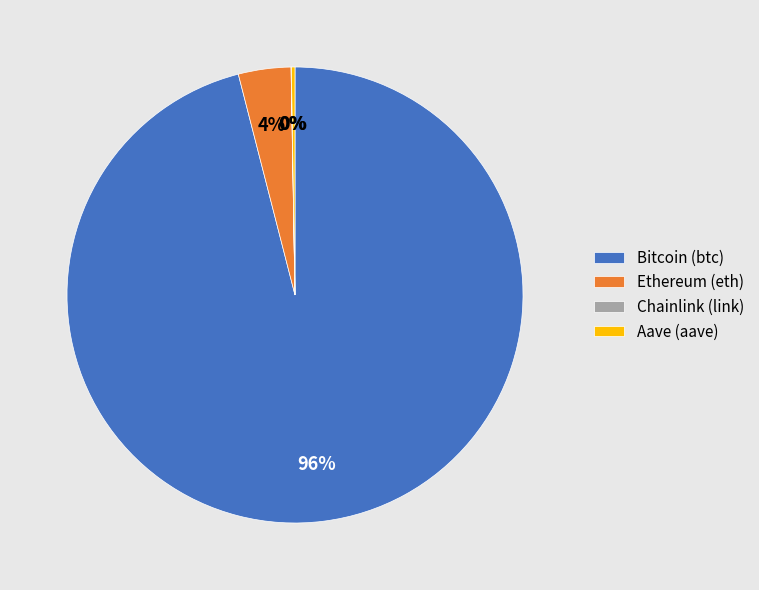

Which category accounts for the majority?

Bitcoin (btc)